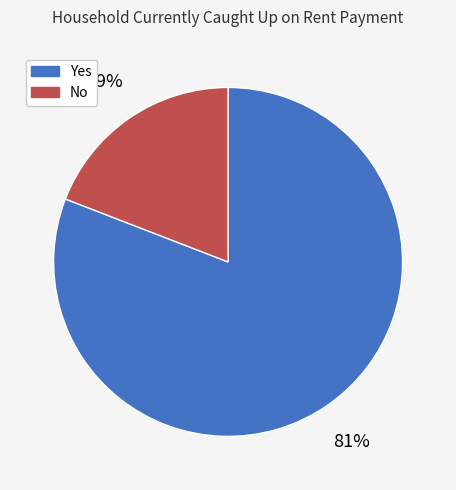

Is it true that Yes is 81% of the pie?

True